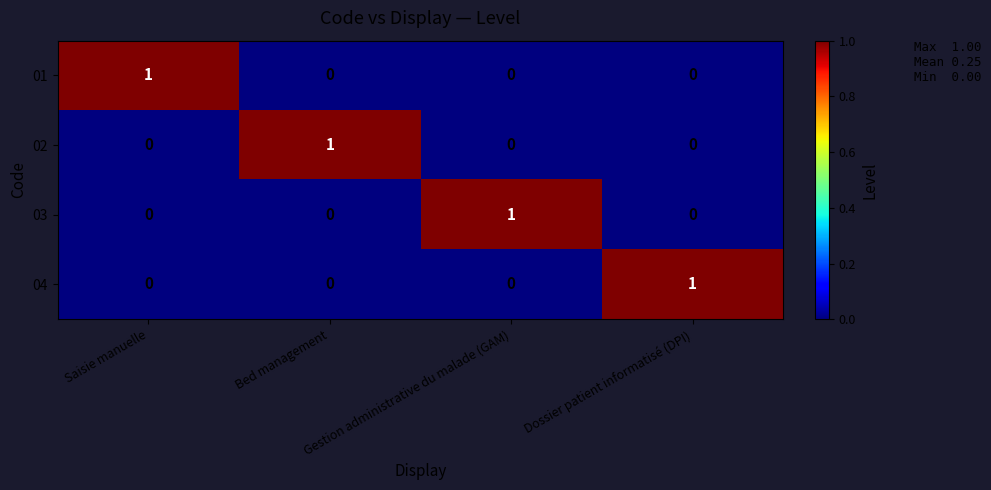

The value of 04 at Dossier patient informatisé (DPI) is 0. True or false?

False